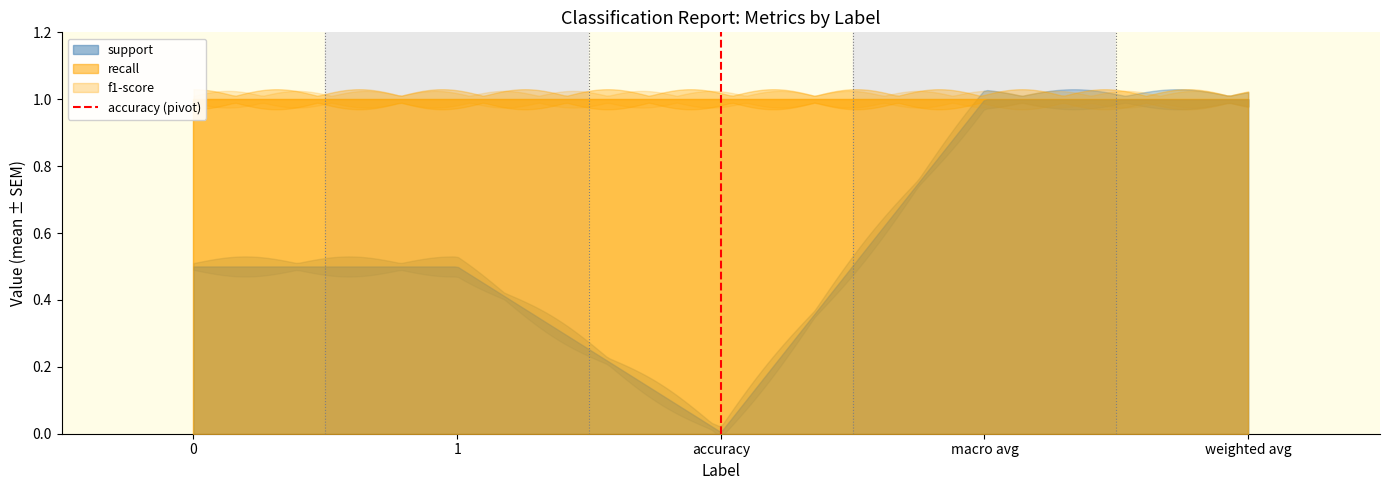

Between 0 and 1, which is larger?

1